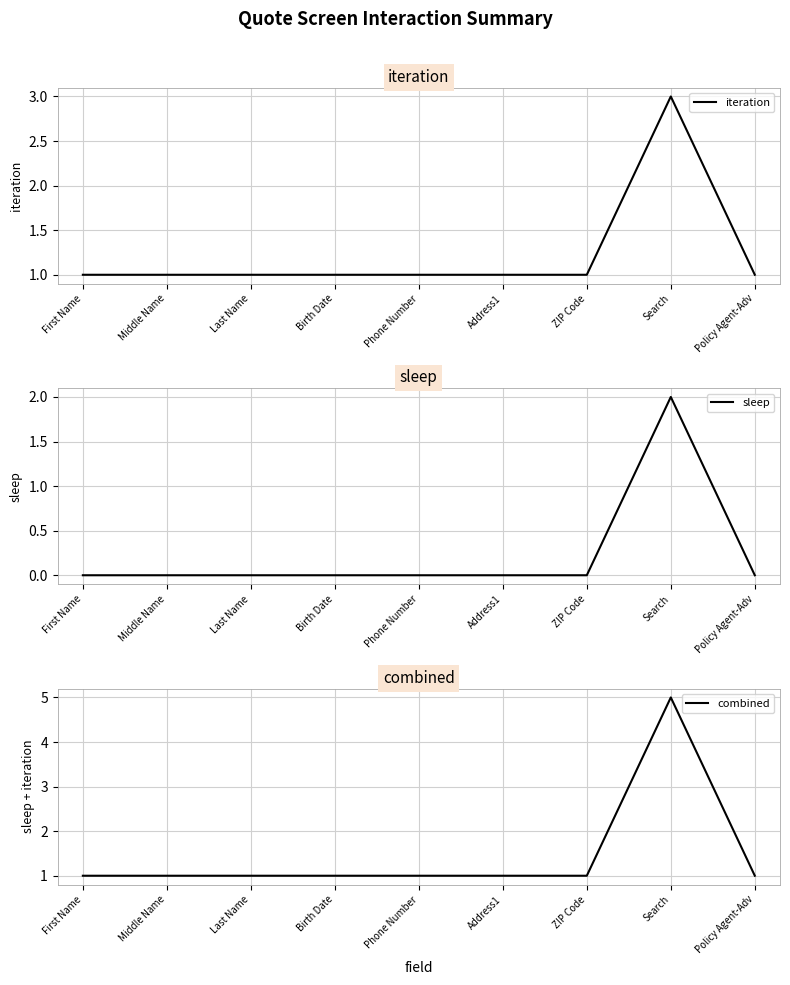

True or false: combined has more than 1 interior local peaks.

False